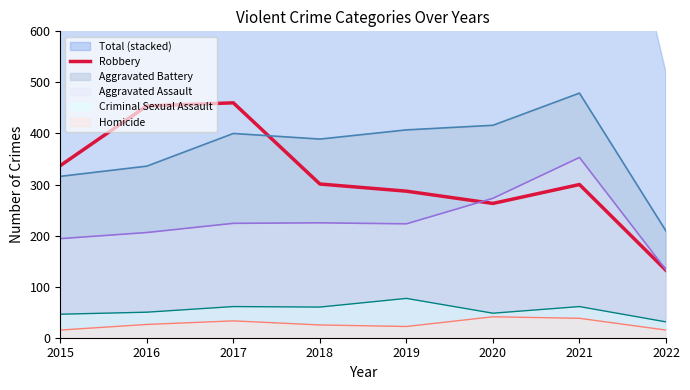

The chart shows a value of 441 at 2021. True or false?

False